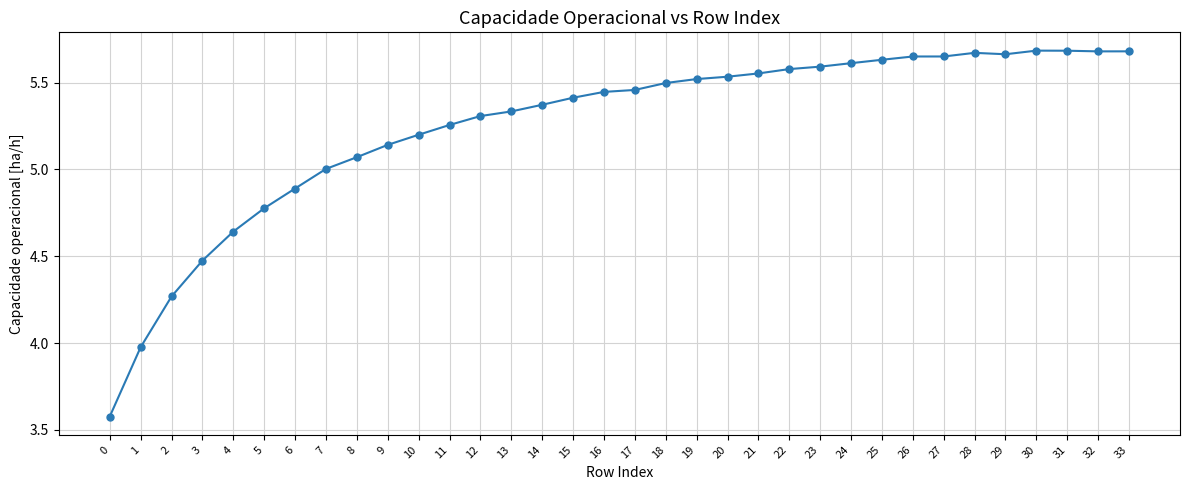

What is the sum of all values?

178.5